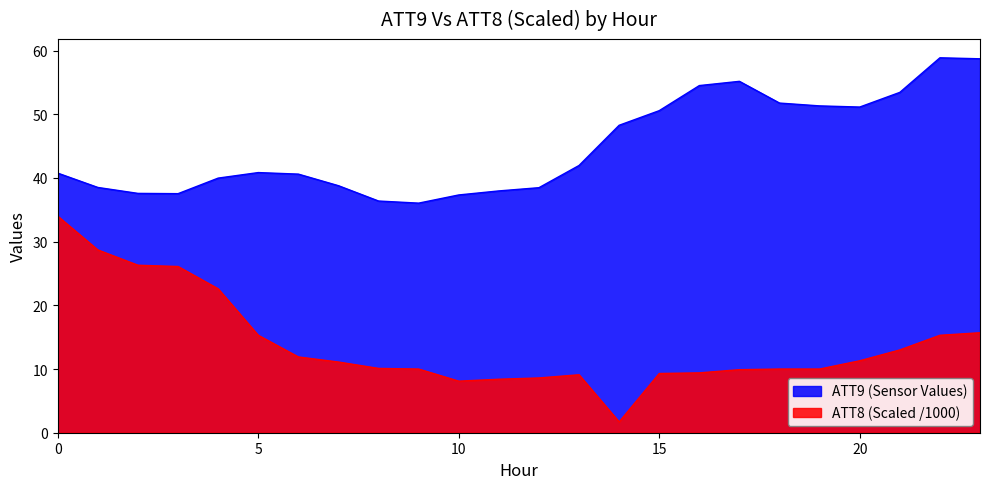

In ATT8, how many points are lower than both neighbors (excluding endpoints)?

2